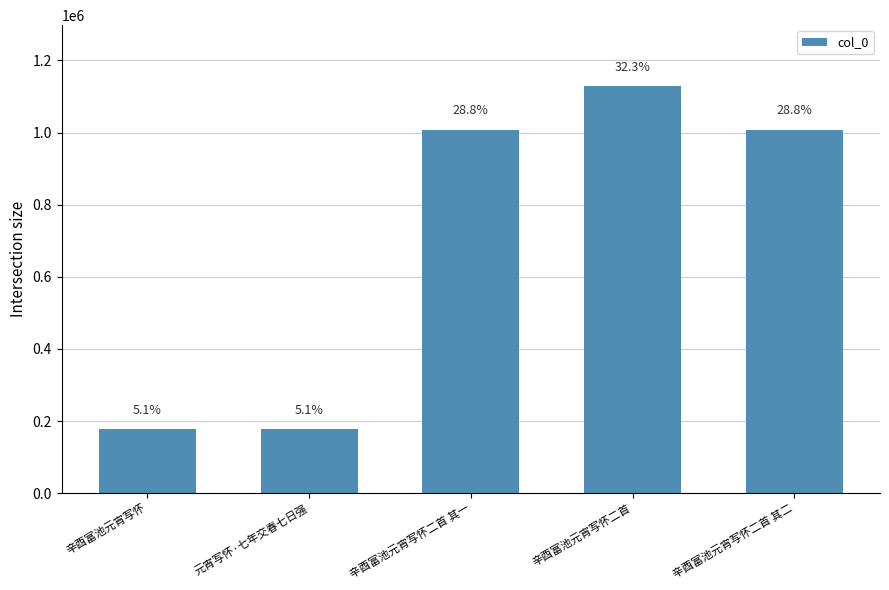

Are the bars horizontal?

No